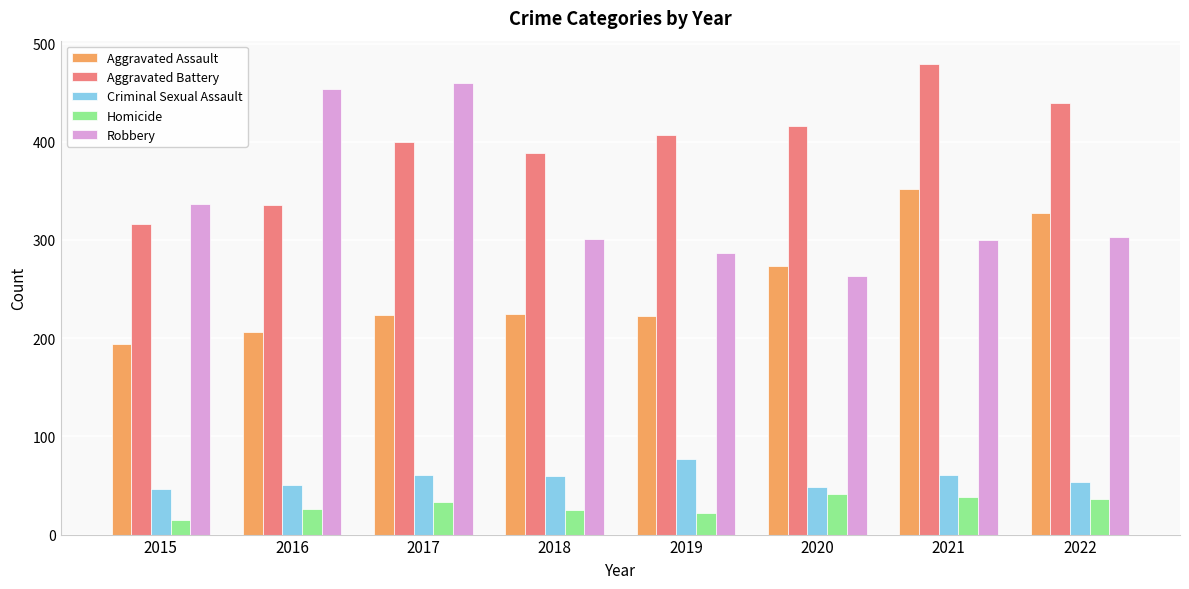

What is the minimum value for Aggravated Battery?

316